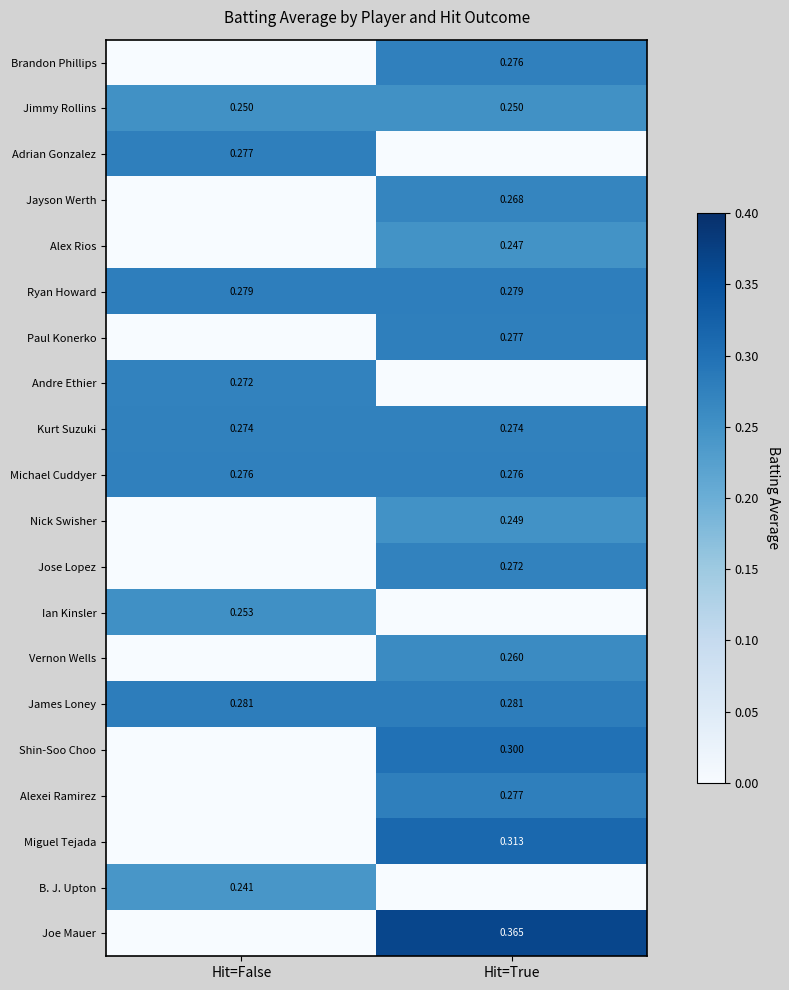

Is the value of Miguel Tejada at Hit=True greater than the value of Joe Mauer at Hit=True?

No